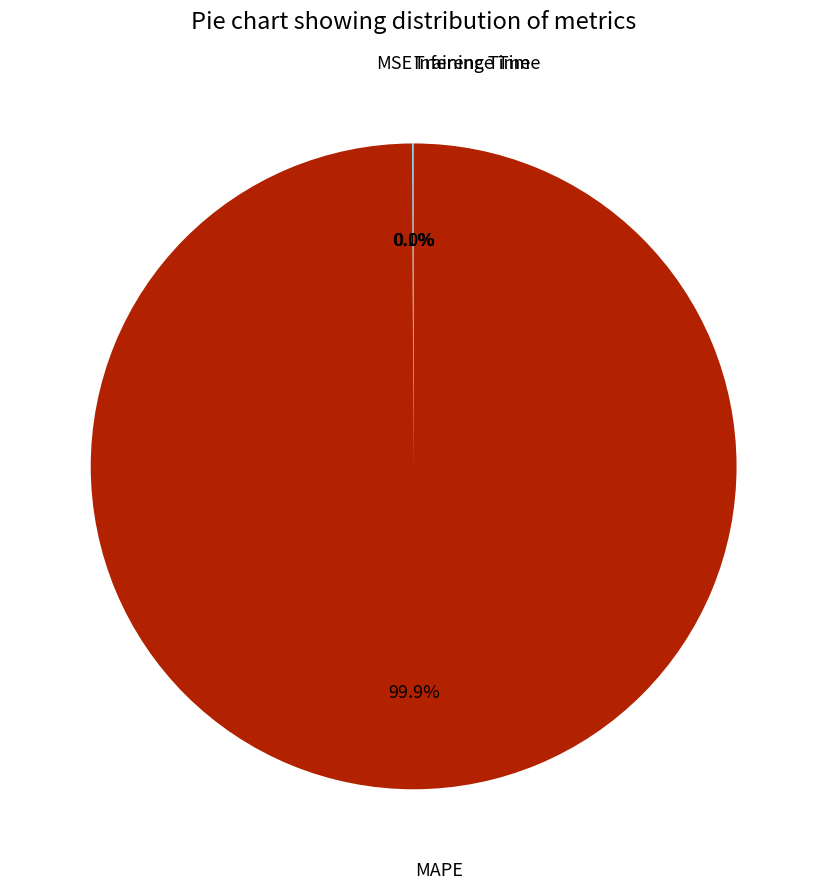

Is there a majority slice in this chart?

Yes